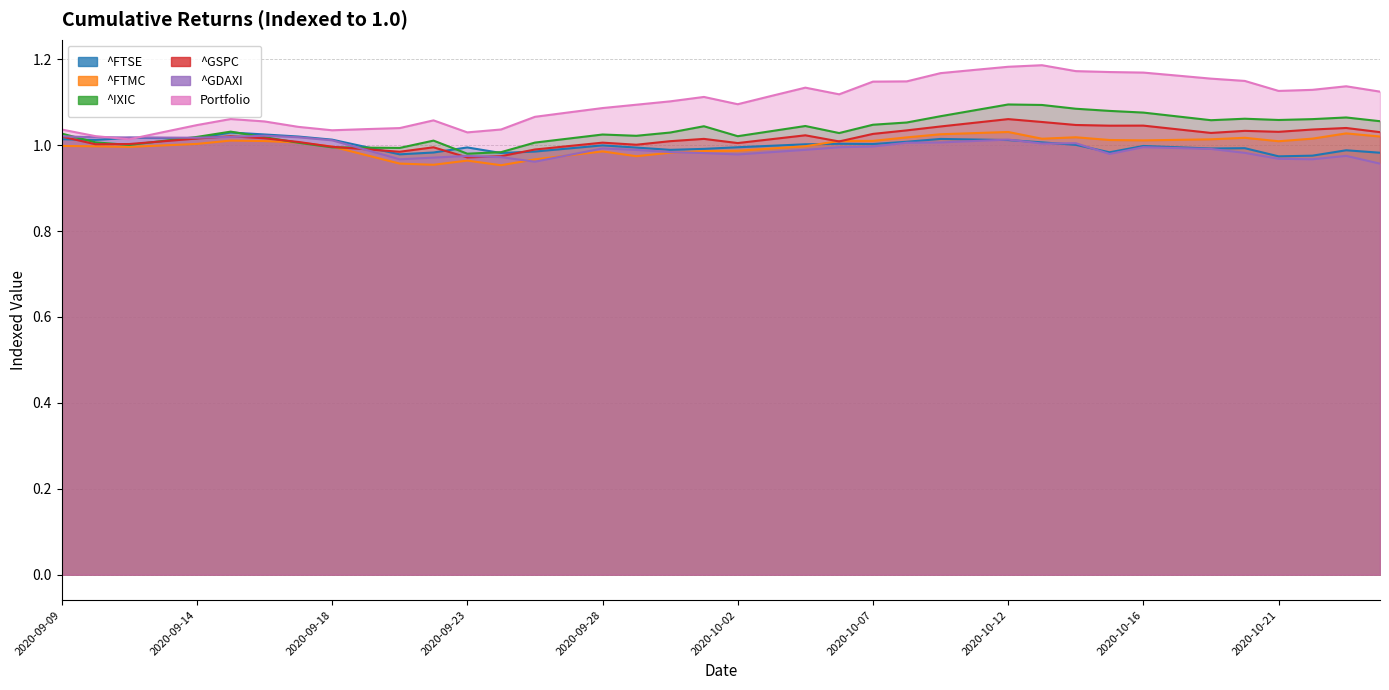

What are all the series names shown in the legend?

^FTSE, ^FTMC, ^IXIC, ^GSPC, ^GDAXI, Portfolio